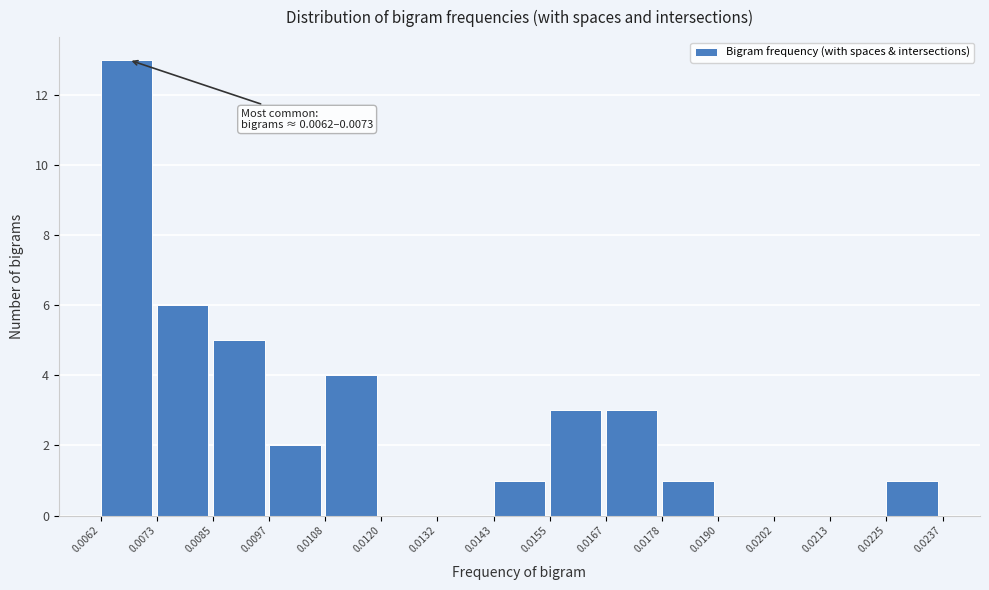

Over which range of the x-axis is the bar tallest?

0.0062 to 0.0073